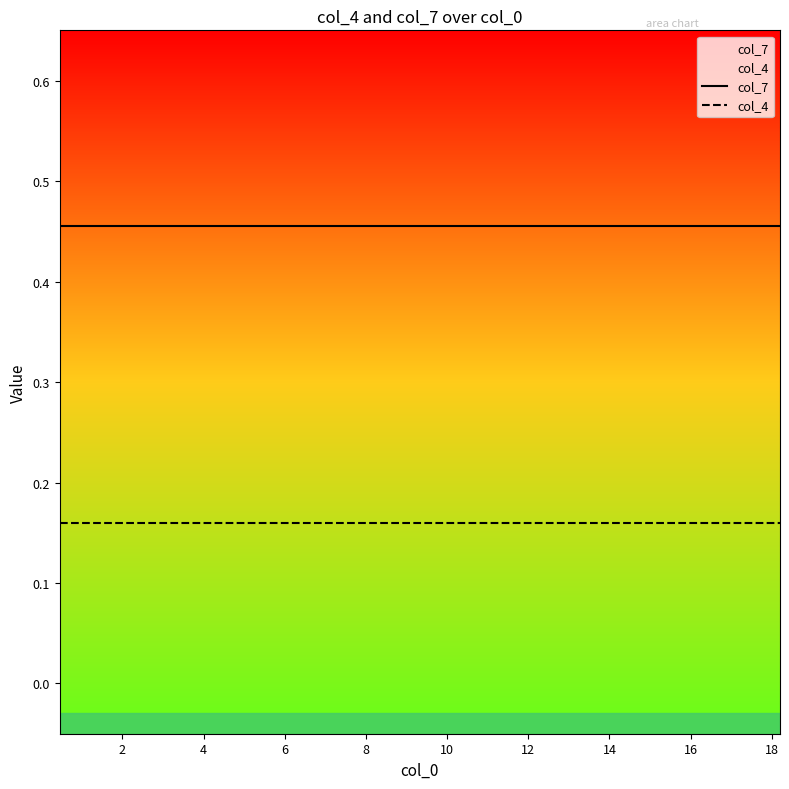

List the series in order of their overall mean, highest first.

col_7, col_4